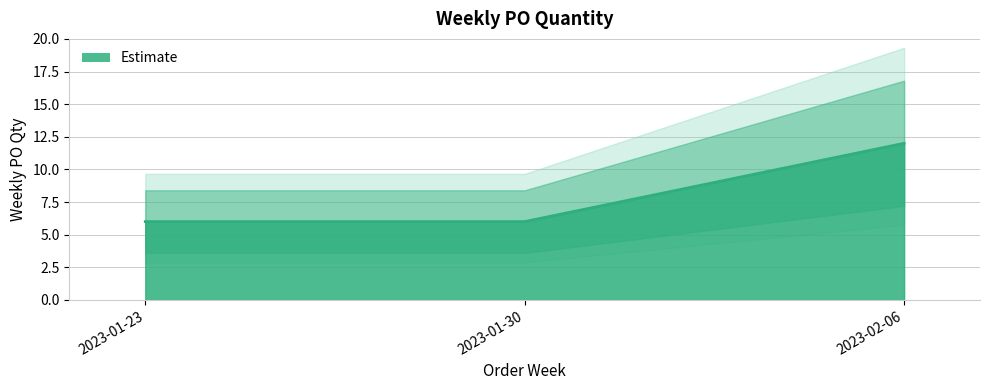

List the labels in order of value, largest first.

2023-02-06, 2023-01-23, 2023-01-30